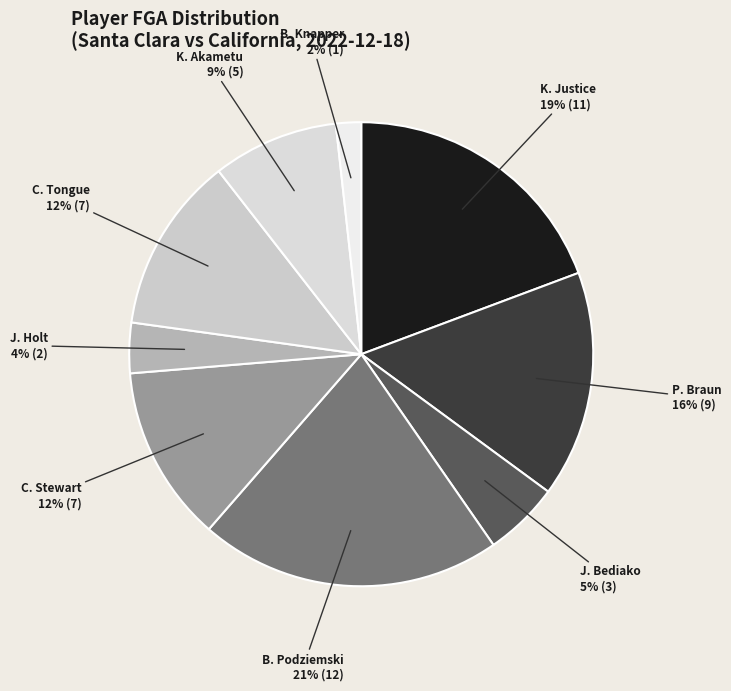

The B. Knapper slice represents 2% of the pie. True or false?

True